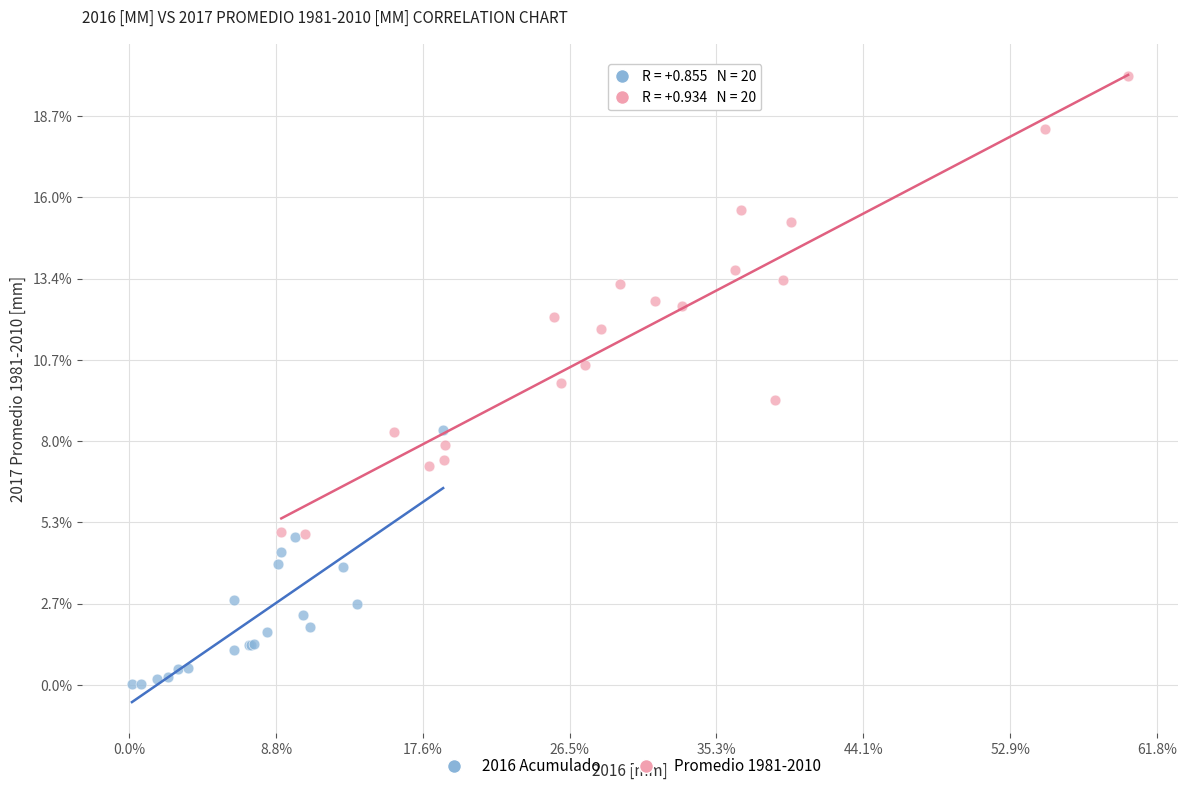

Which series has the widest spread of Y values?

Promedio 1981-2010